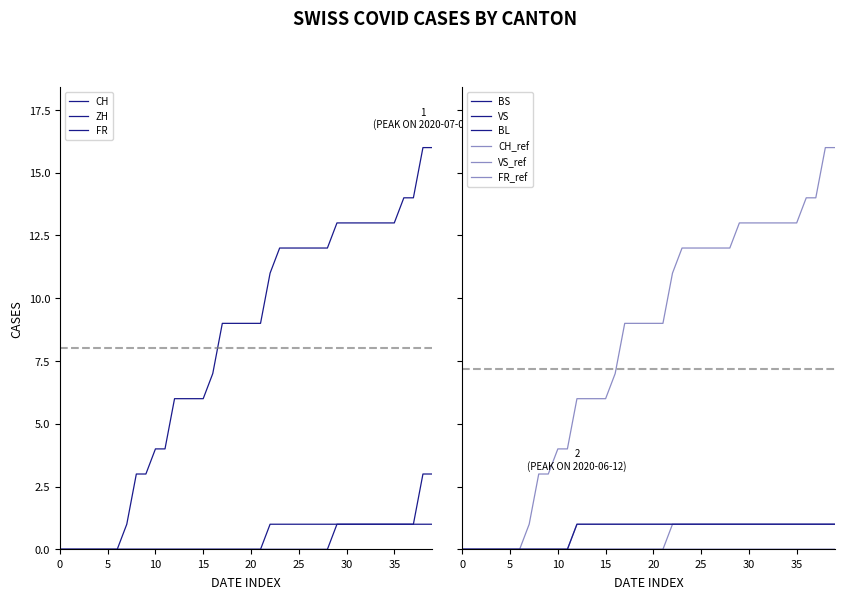

Is this an area chart (filled region under the line)?

No